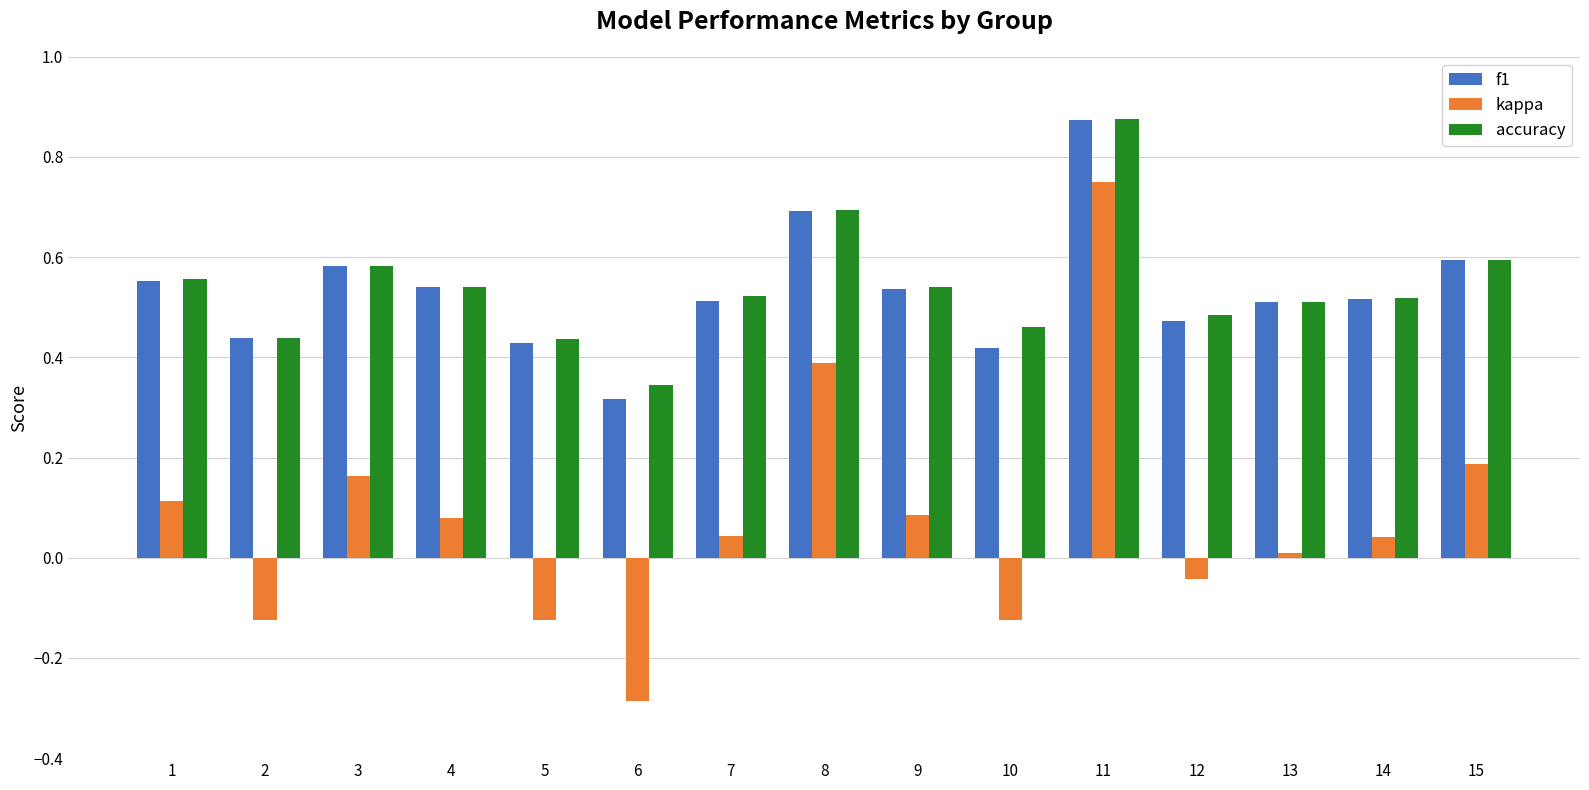

Which series has the largest range (max minus min)?

kappa